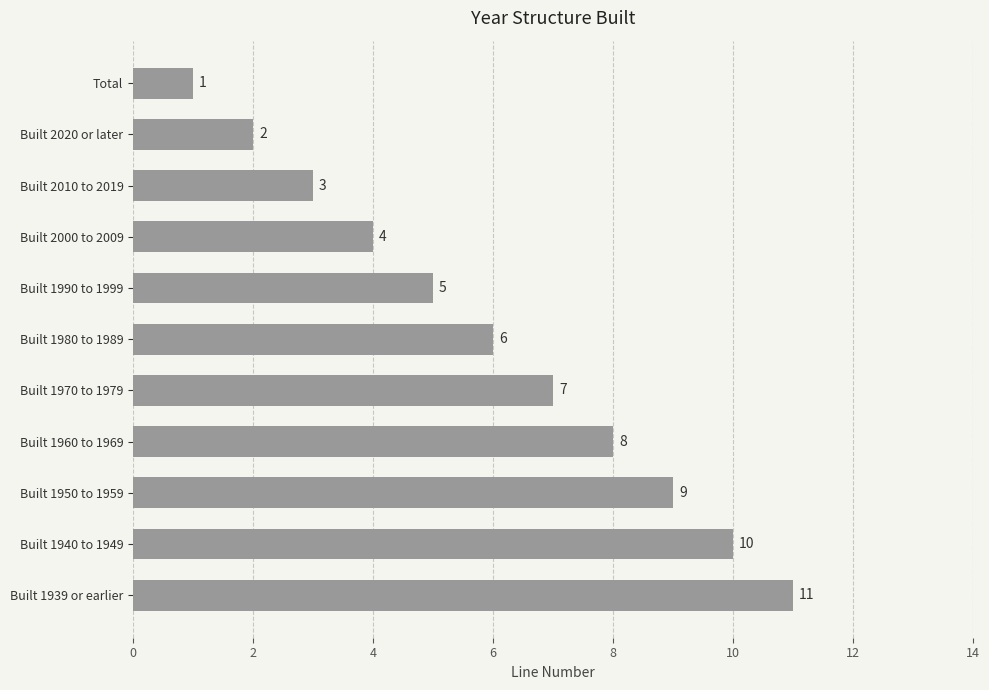

What is the value of the 4th bar from the top?

4